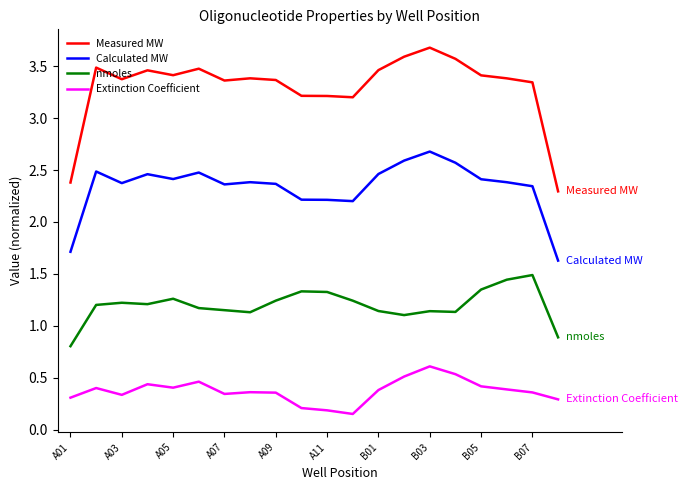

Which series has the widest spread of values?

Measured MW